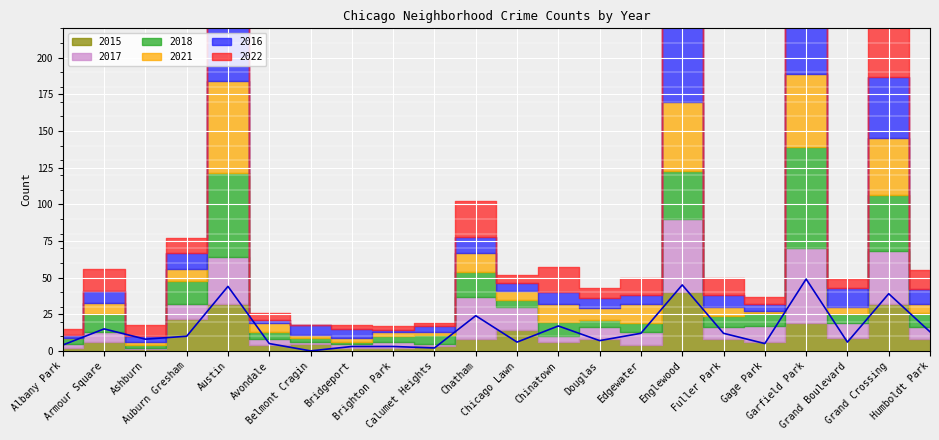

At which category does 2016 reach its first local valley?

Ashburn